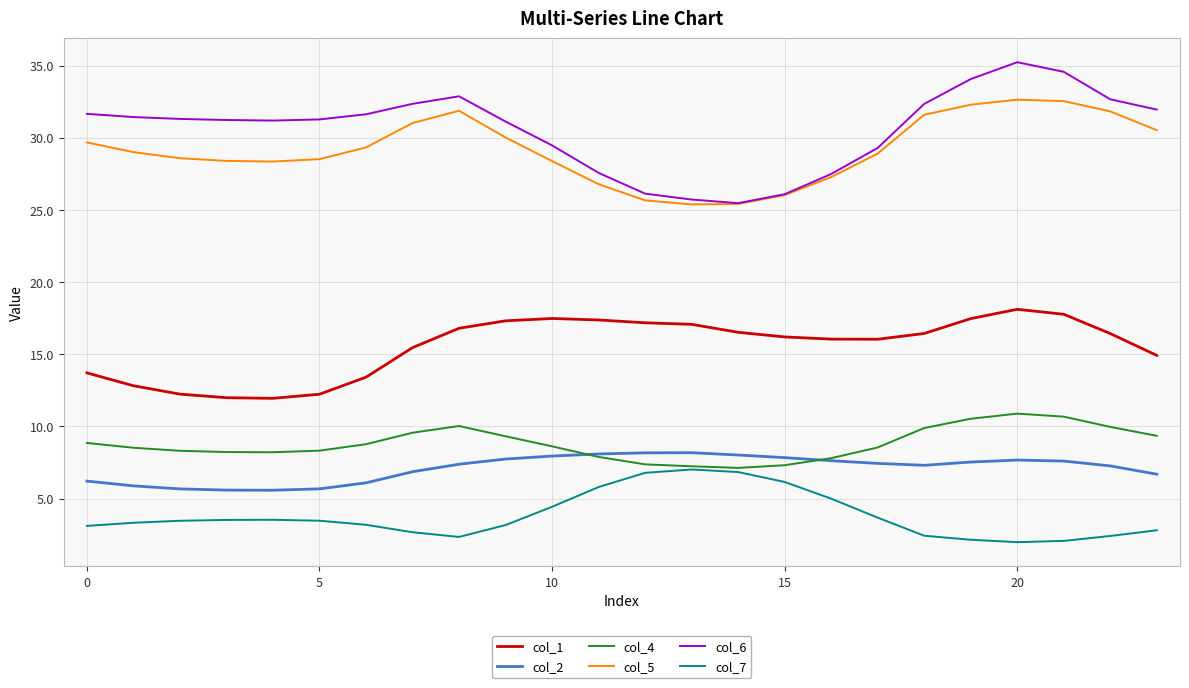

Which series has the widest spread of values?

col_6